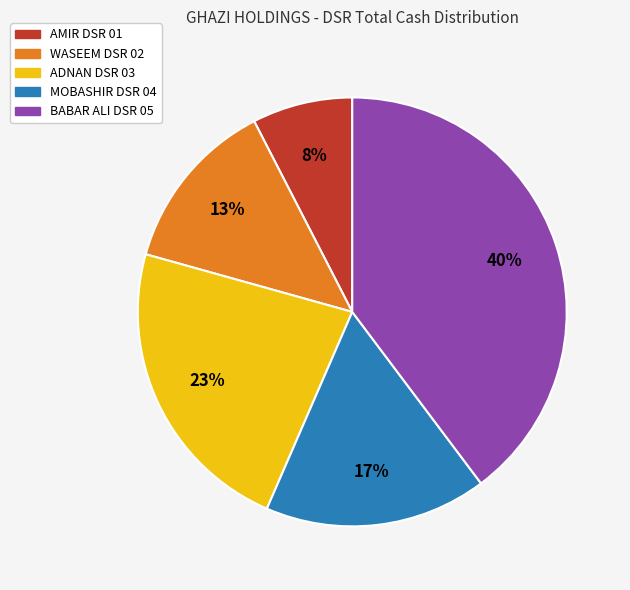

Combined, do BABAR ALI DSR 05 and MOBASHIR DSR 04 account for over 50%?

Yes